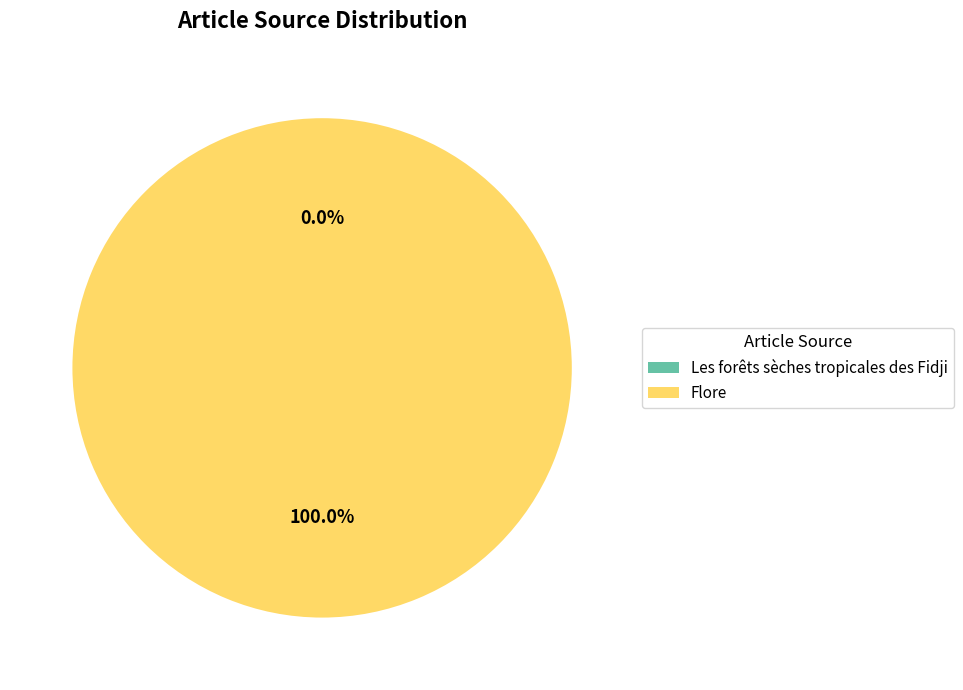

Count the number of slices in the pie.

2